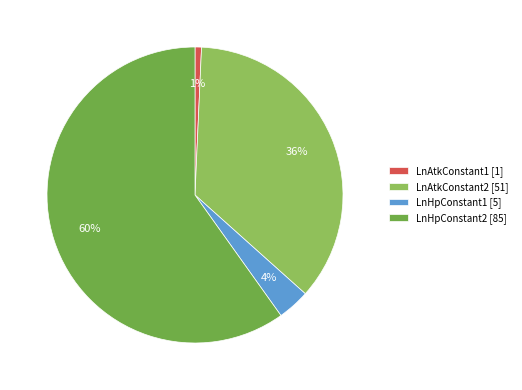

Which slice represents more than half of the pie?

LnHpConstant2